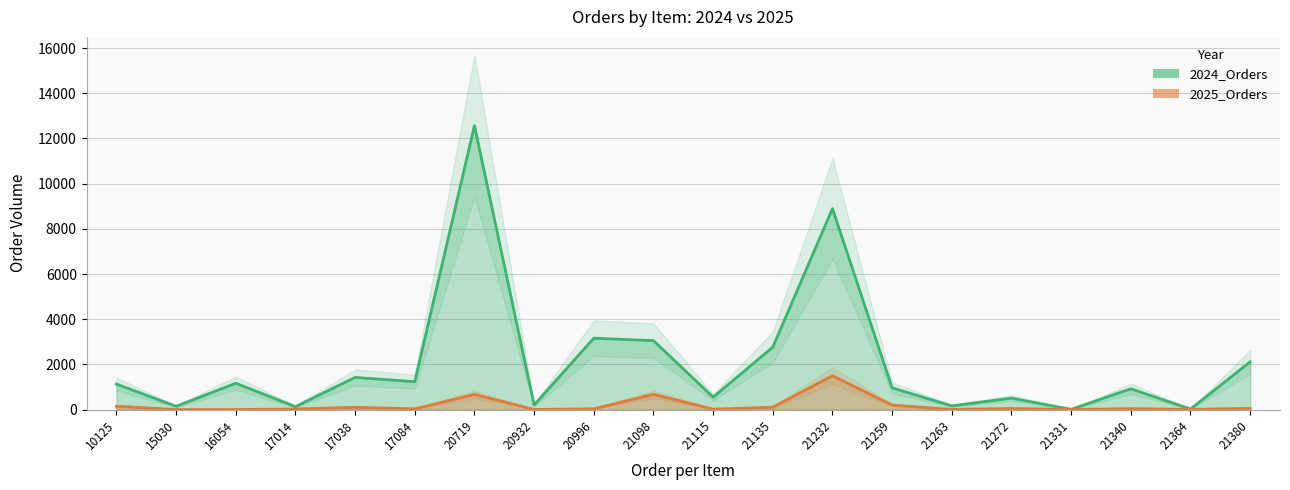

How many data points in 2025_Orders are less than 41?

10